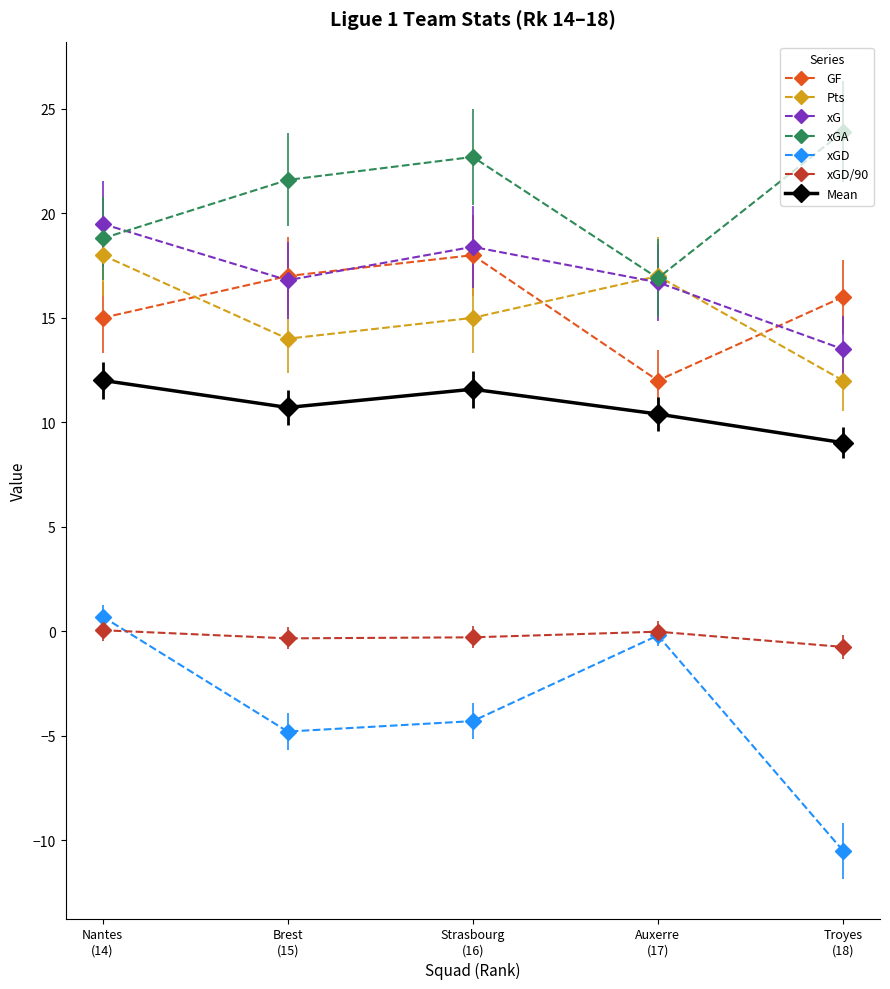

What is the total value across all series at Strasbourg
(16)?

81.1